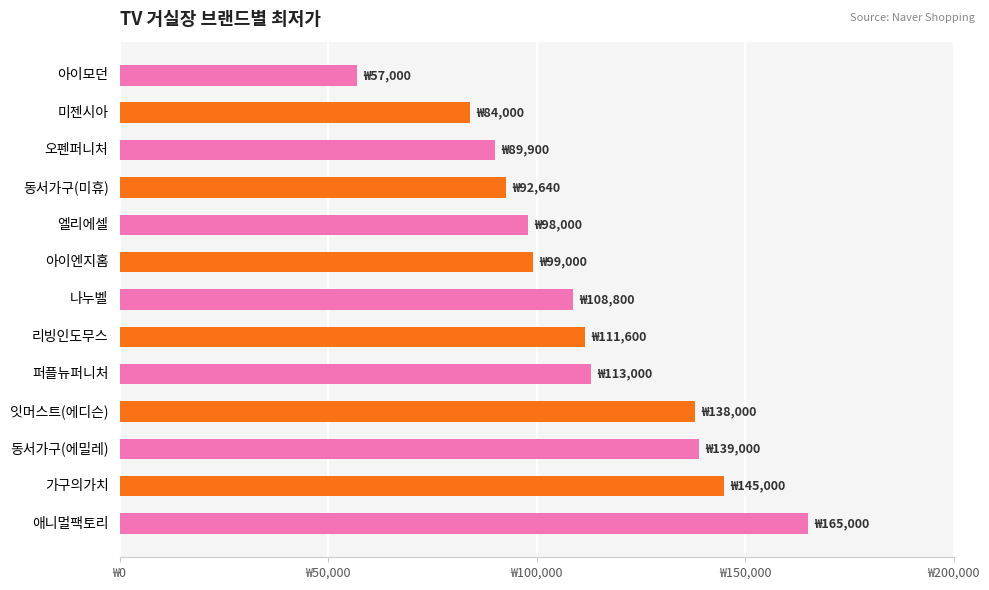

Does the chart contain any negative values?

No